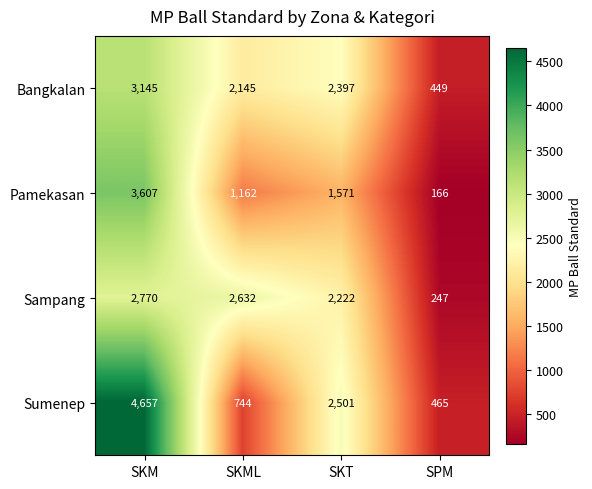

True or false: Sampang has a value of 3539 at SKT.

False